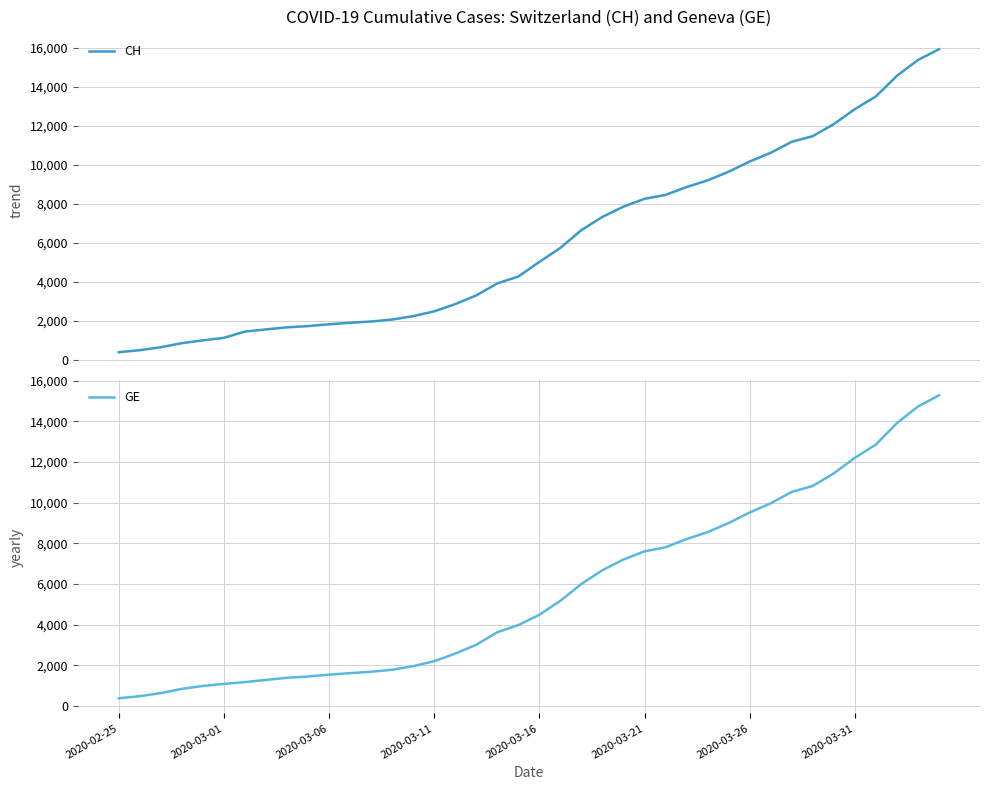

Reading right to left, extract all data points from this chart.

CH: 15926	15375	14561	13505	12852	12086	11467	11175	10613	10162	9642	9196	8855	8449	8249	7847	7323	6644	5731	5012	4259	3908	3291	2845	2472	2226	2051	1952	1885	1809	1715	1652	1544	1436	1113	981	840	630	479	375
GE: 15284	14733	13919	12863	12210	11444	10825	10533	9971	9520	9000	8554	8213	7807	7607	7205	6681	6002	5174	4485	3978	3627	3010	2574	2201	1955	1780	1681	1614	1538	1447	1384	1278	1171	1083	981	840	630	479	375